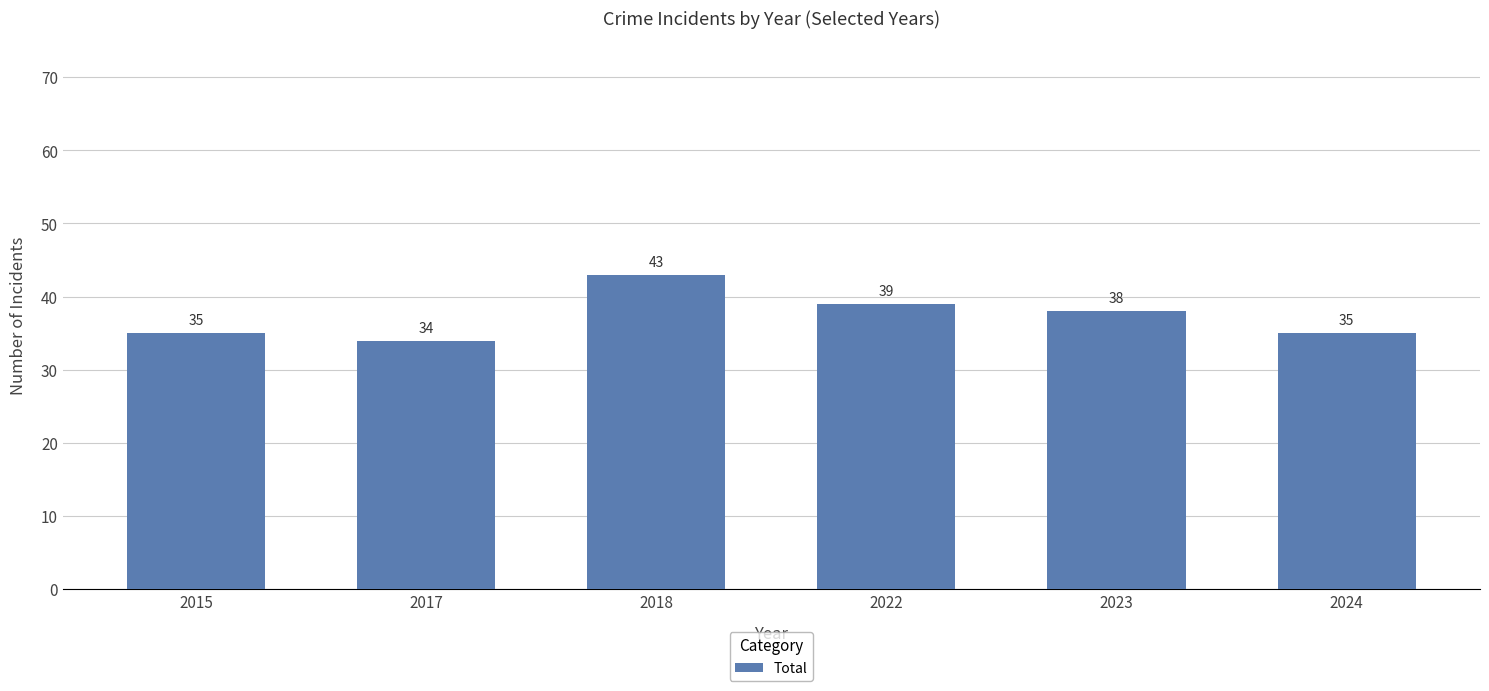

Does the chart contain any negative values?

No